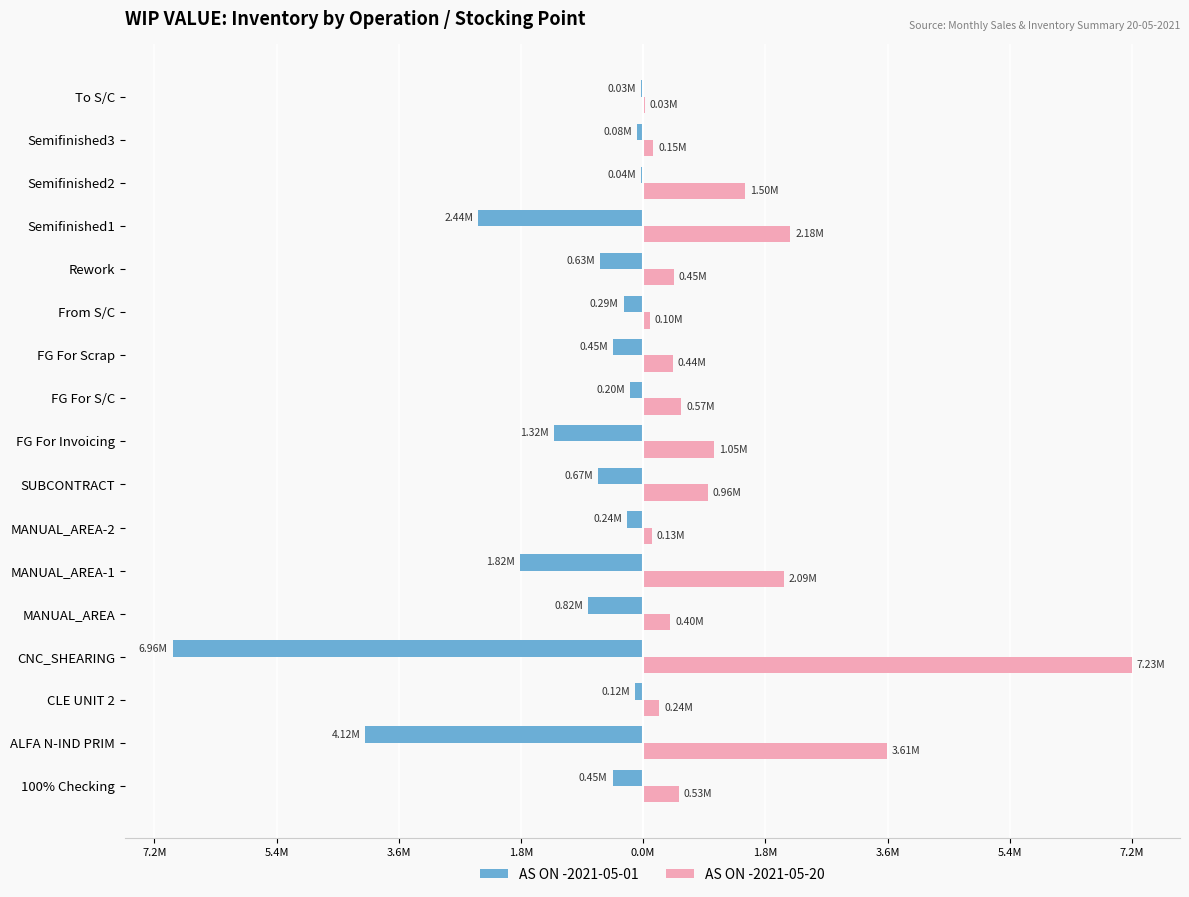

What are all the series names shown in the legend?

AS ON -2021-05-01, AS ON -2021-05-20